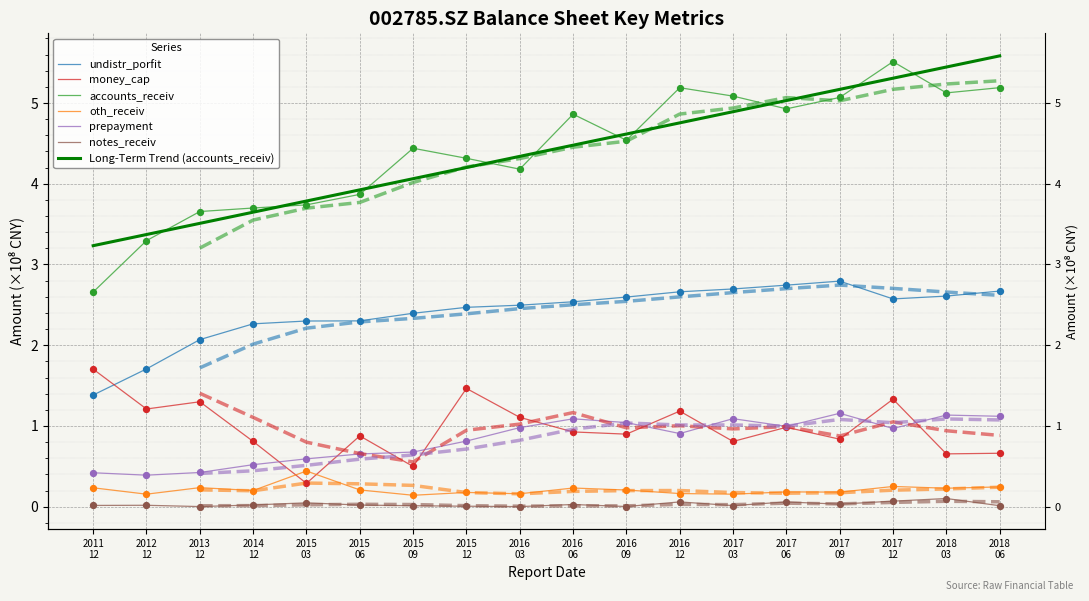

Which series has the largest Y range (max minus min)?

accounts_receiv